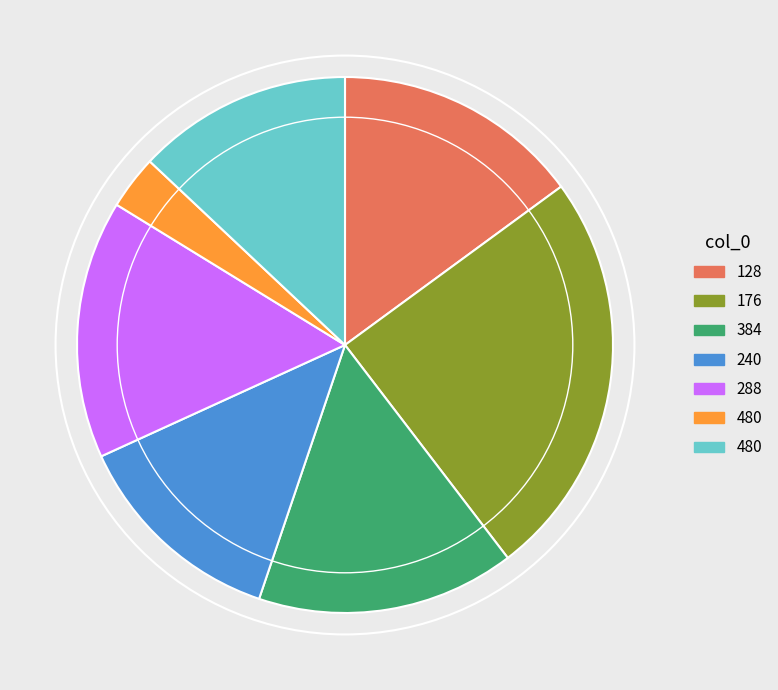

Does any single category account for the majority?

No